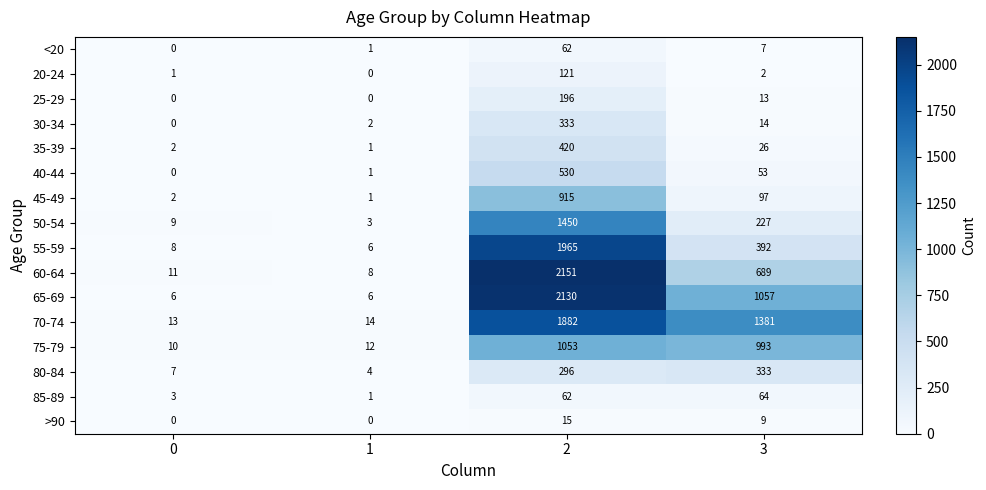

What is the greatest value displayed?

2151